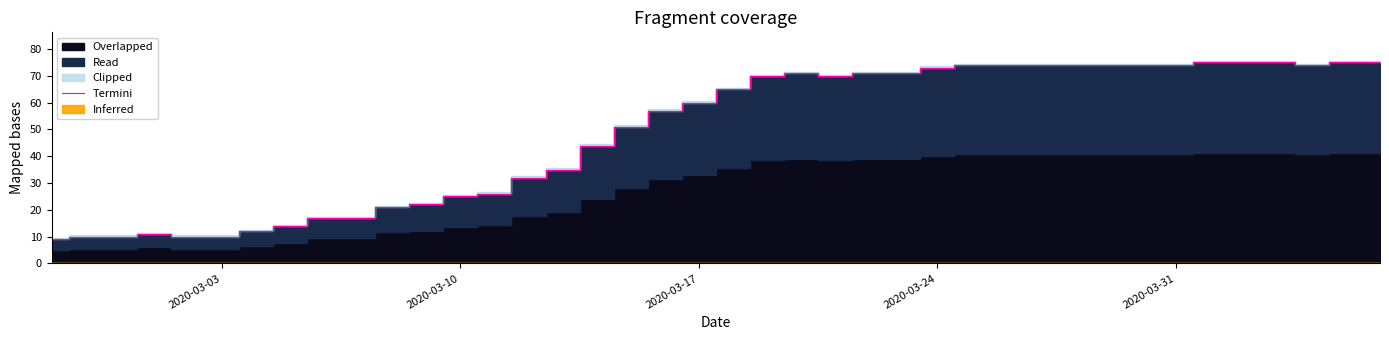

What is the minimum value for Termini?

9